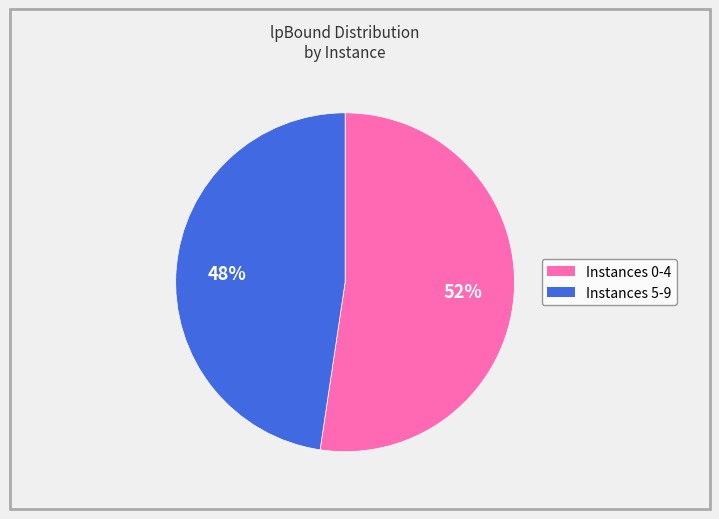

How many segments does this pie chart have?

2